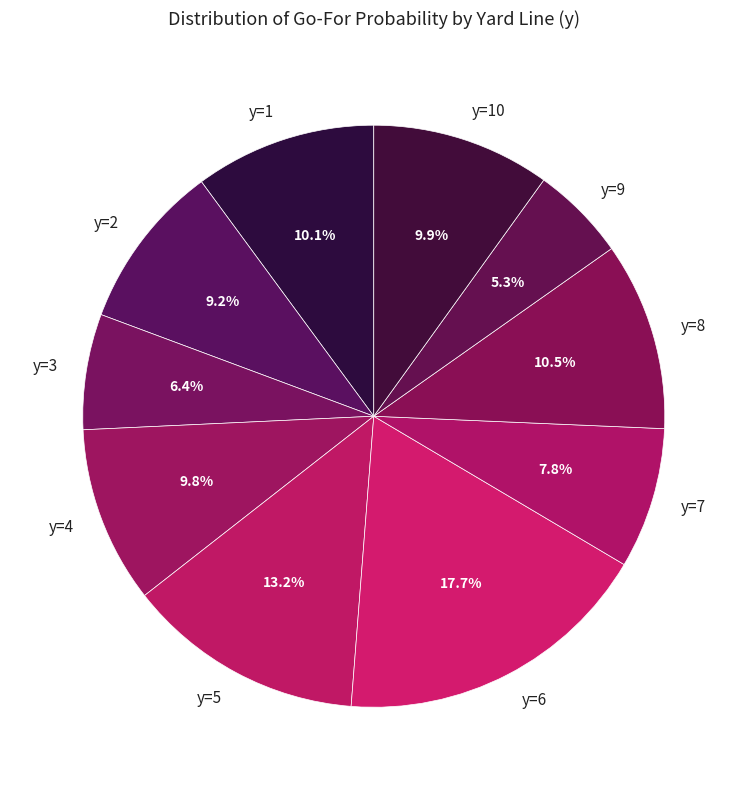

Which slice is the largest?

y=6